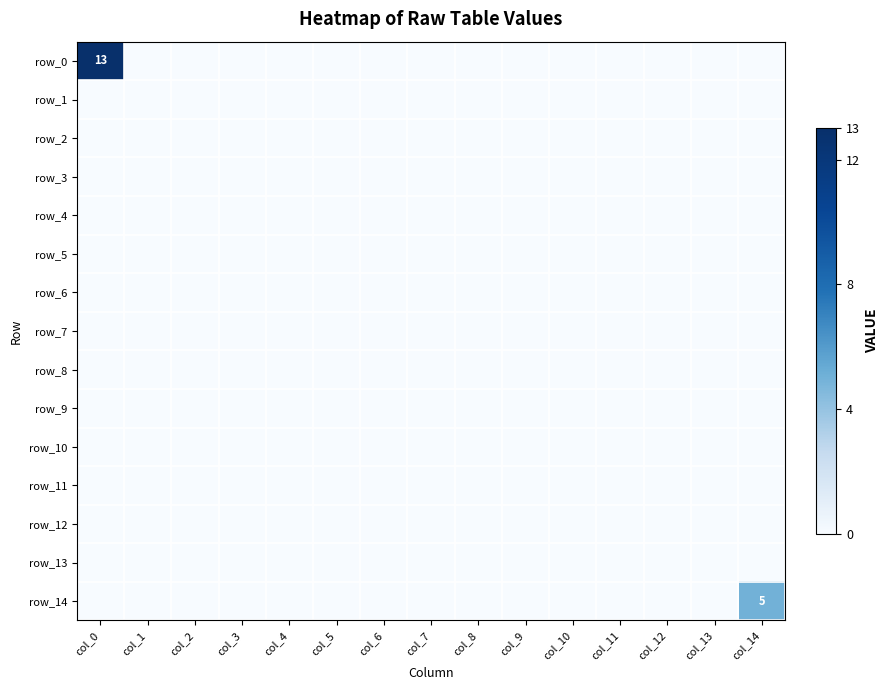

The row_4 series shows 0 at col_2. True or false?

True